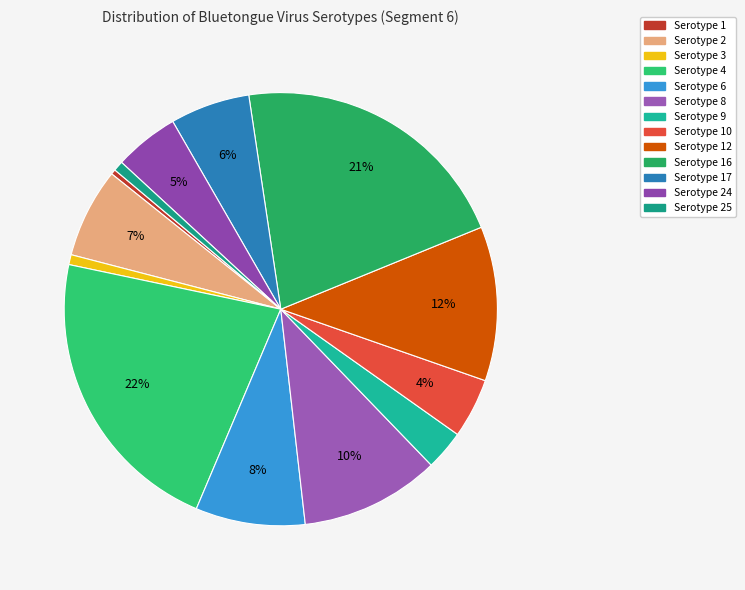

Do Serotype 9 and Serotype 24 together represent more than half of the pie?

No